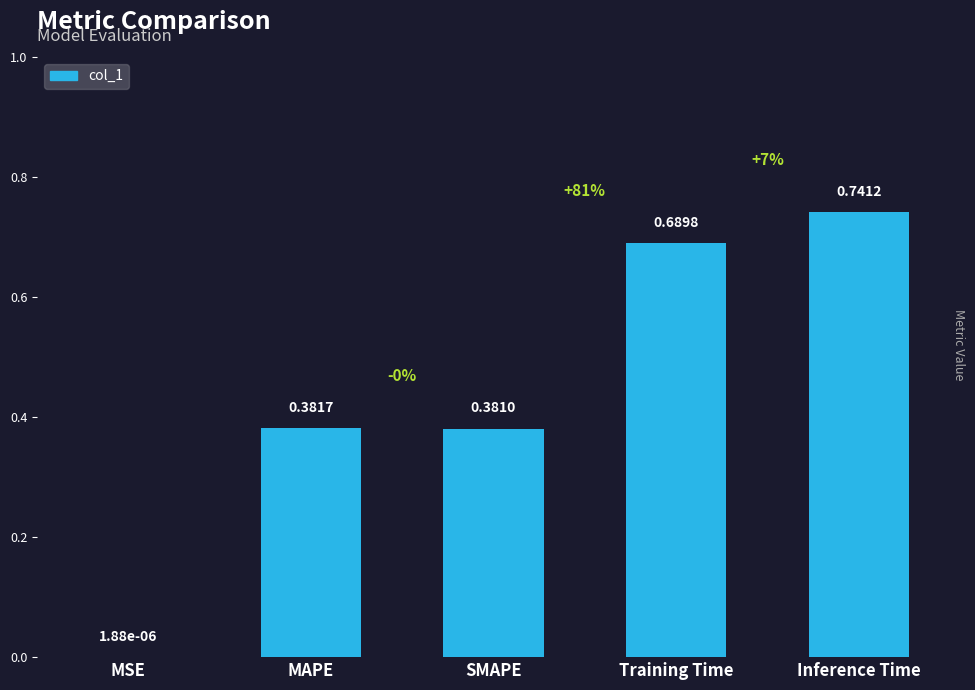

Is it true that the value at SMAPE is 0.6?

False